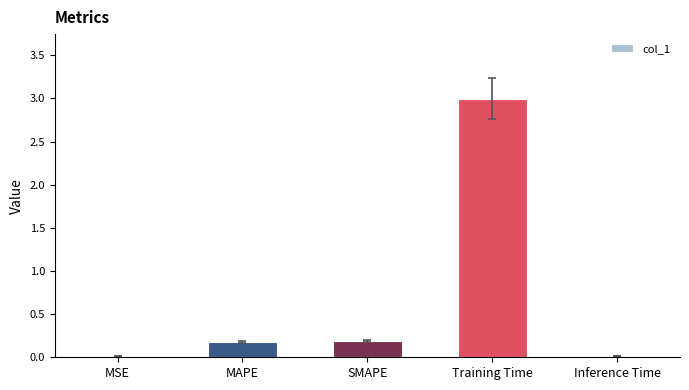

The chart shows a value of 3.0 at Training Time. True or false?

True